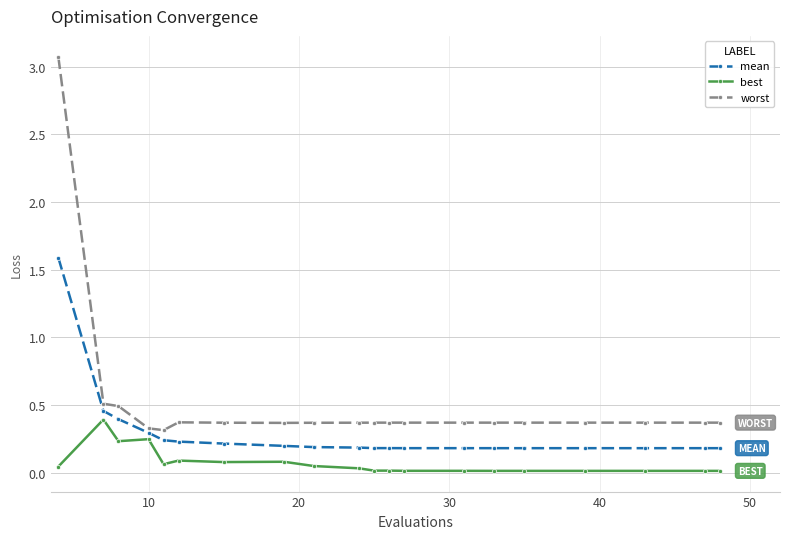

Which series has the largest range (max minus min)?

worst